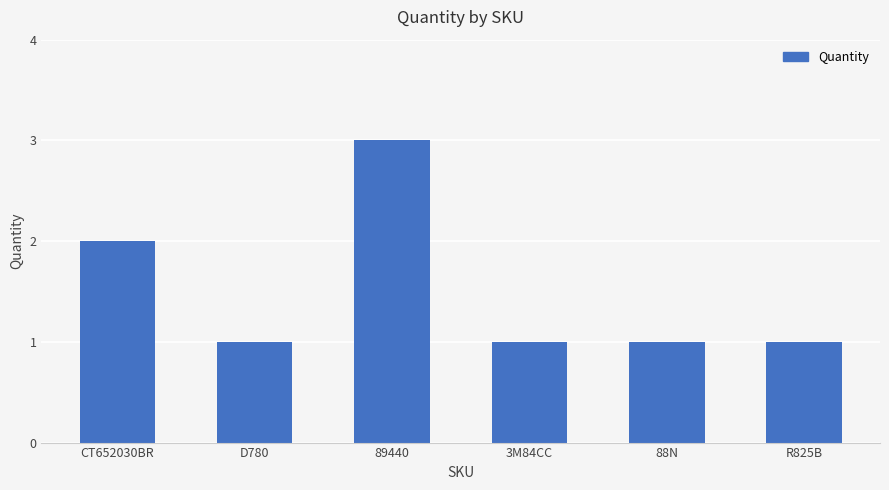

What is the label of the 6th bar from the left?

R825B